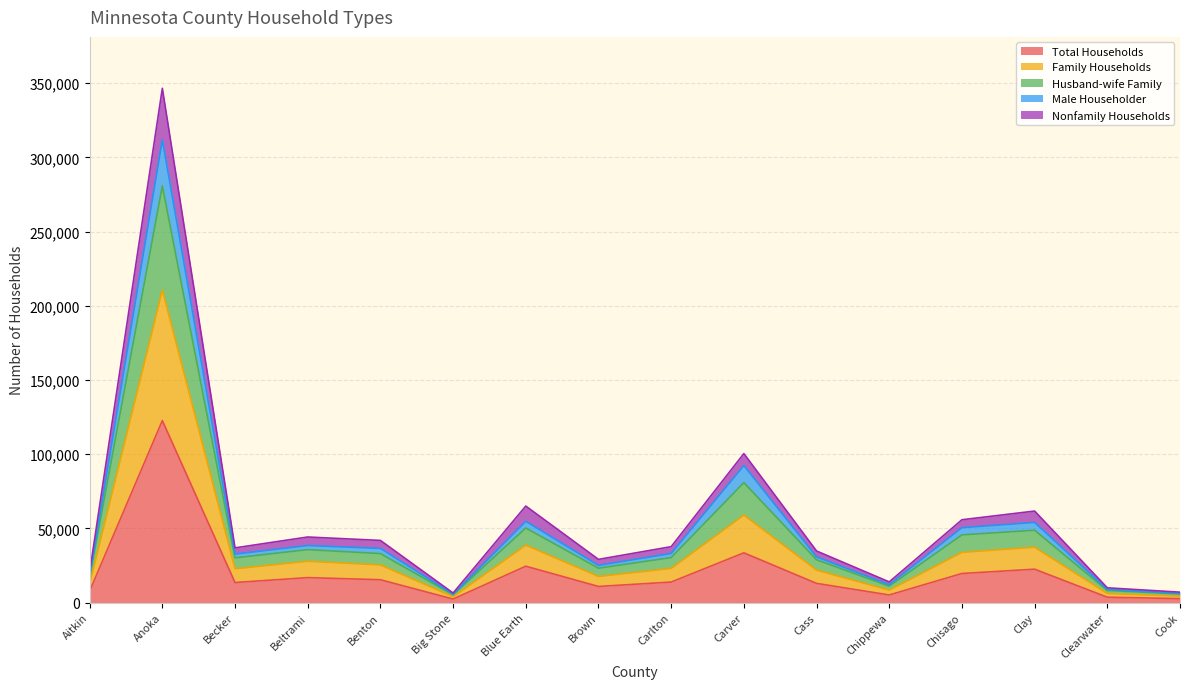

What is the highest value of the Total Households series?

122625